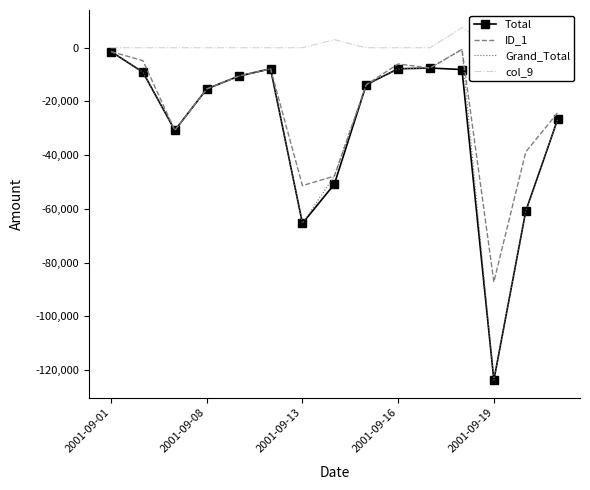

True or false: Grand_Total has a value of -7842.9 at 2001-09-16.

True